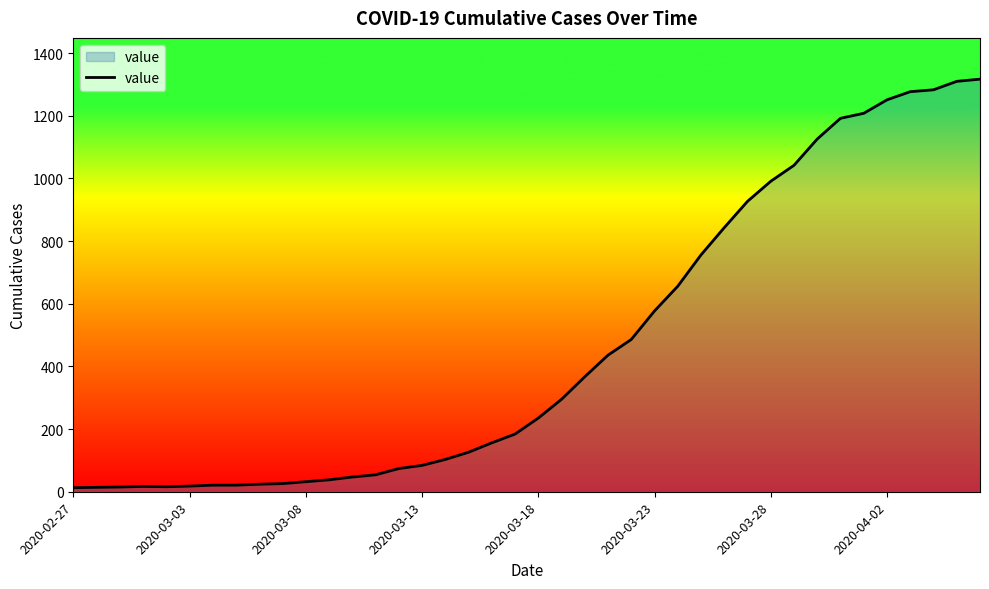

How many categories are shown in the chart?

40